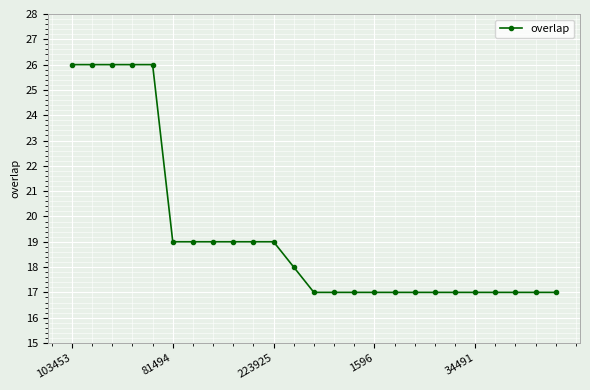

What is the value of the 21st point from the left?

17